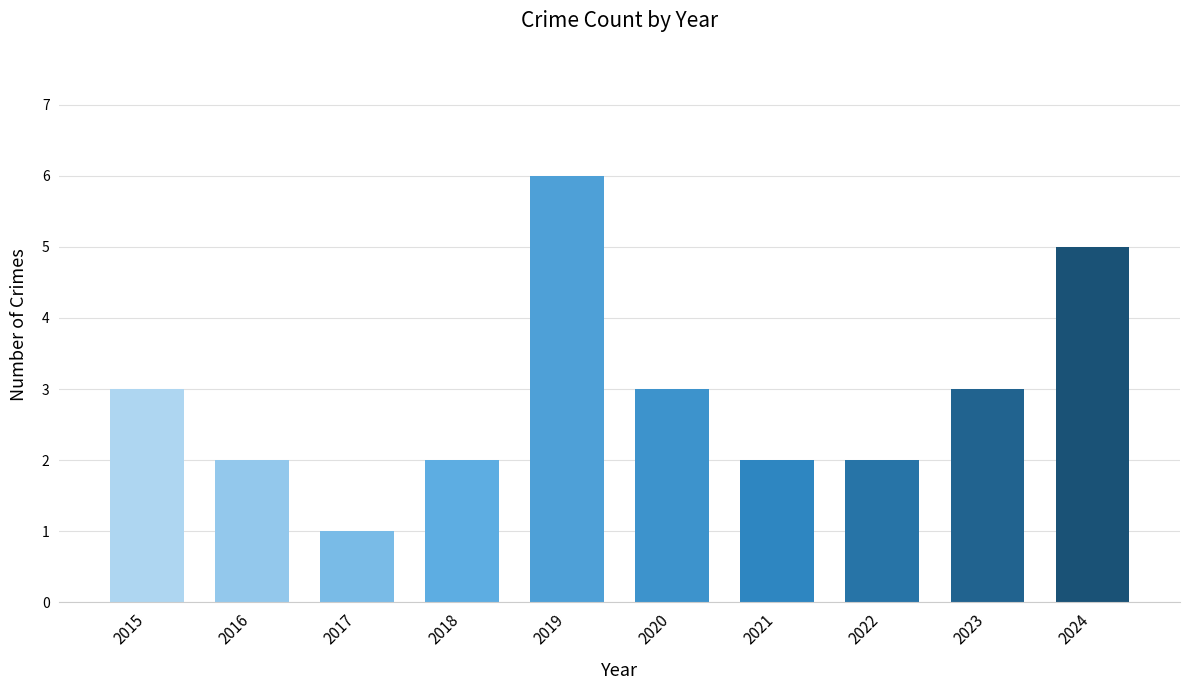

What is the difference between the maximum and second lowest values?

4